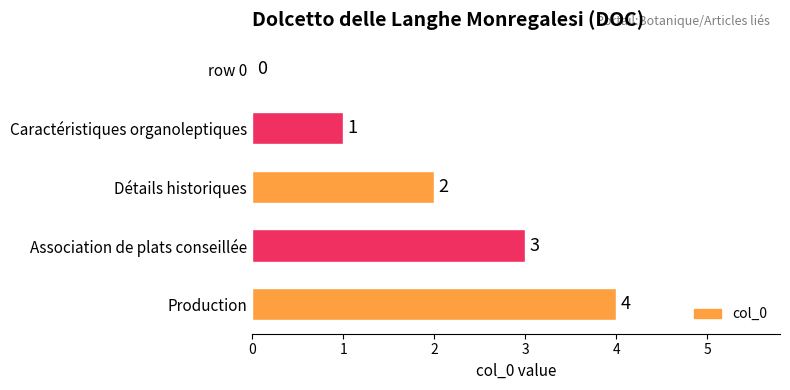

What is the sum of the values at Détails historiques and Production?

6